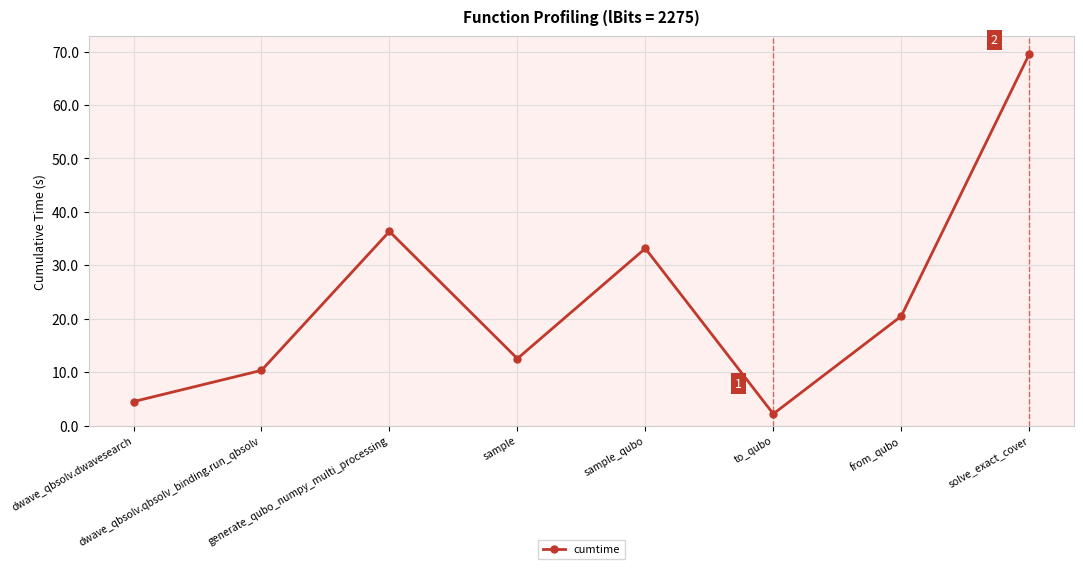

List the labels in order of value, smallest first.

to_qubo, dwave_qbsolv.dwavesearch, dwave_qbsolv.qbsolv_binding.run_qbsolv, sample, from_qubo, sample_qubo, generate_qubo_numpy_multi_processing, solve_exact_cover